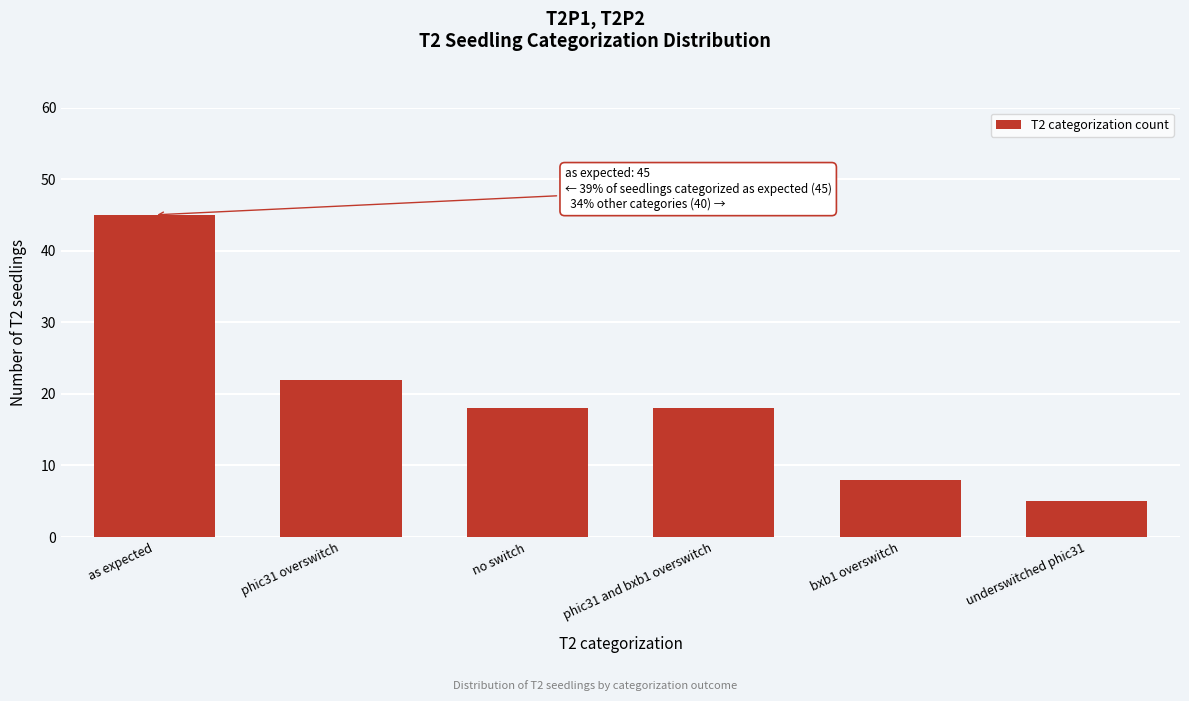

Reading left to right, what are all the values shown in this chart?

as expected=45	phic31 overswitch=22	no switch=18	phic31 and bxb1 overswitch=18	bxb1 overswitch=8	underswitched phic31=5